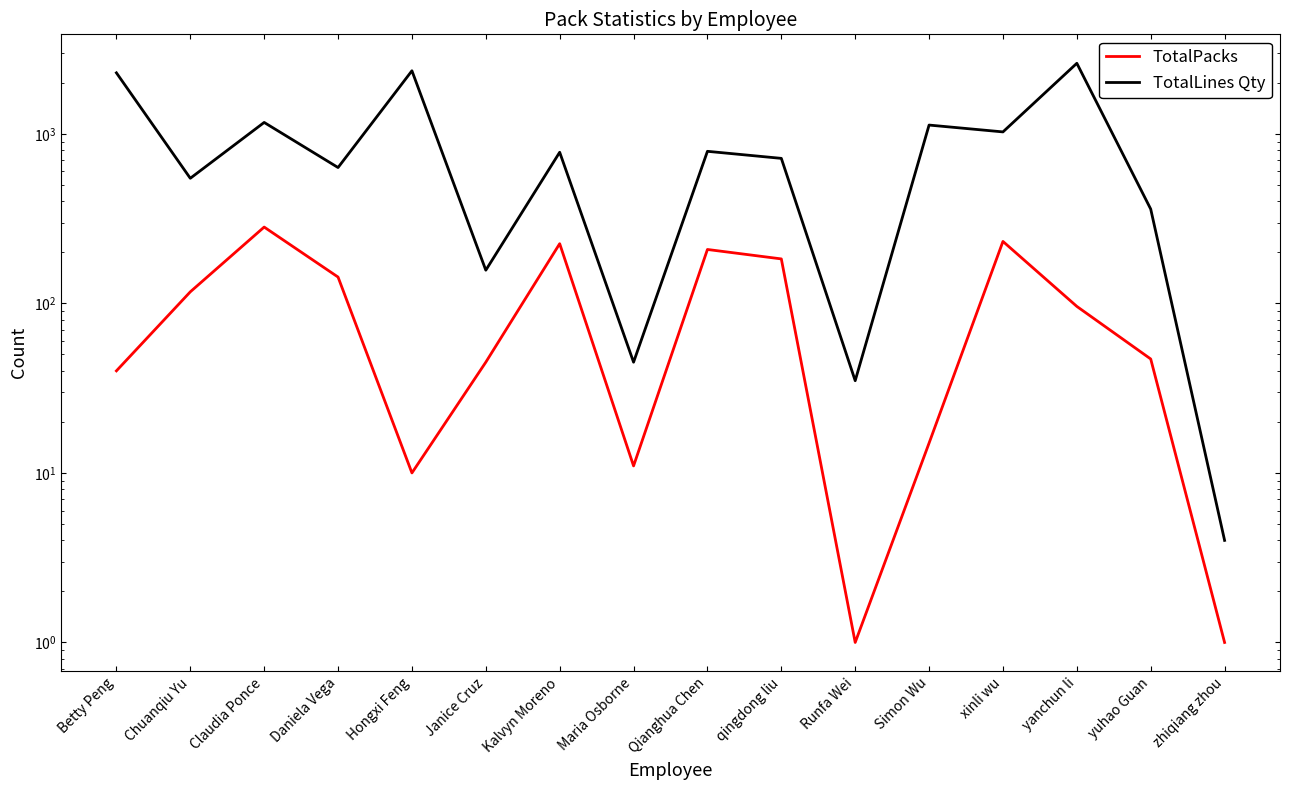

Which category has the lowest value in the TotalLines Qty series?

zhiqiang zhou